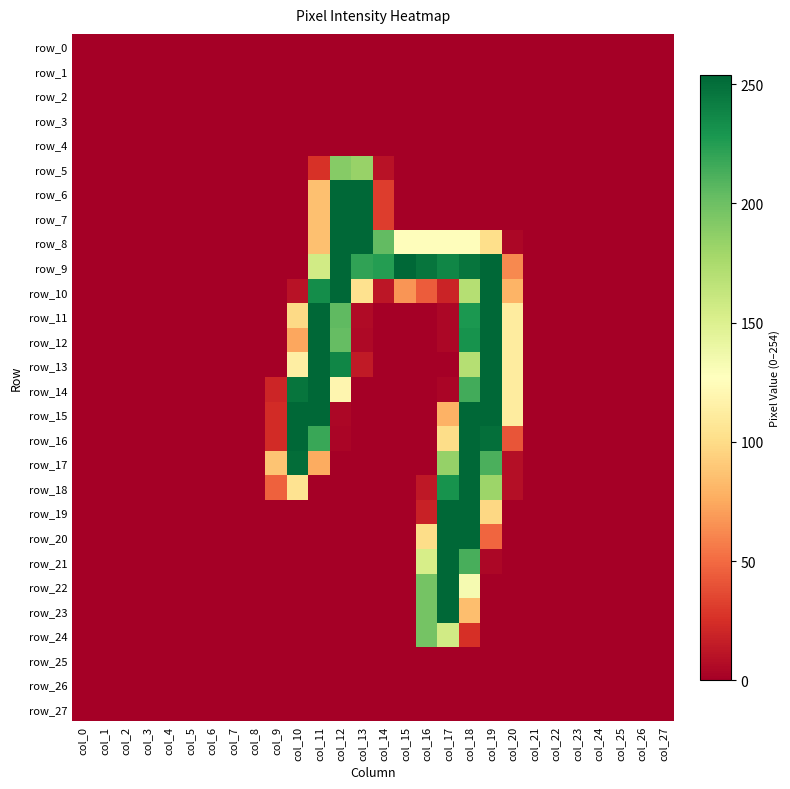

Between col_9 and col_6, which is larger?

col_9